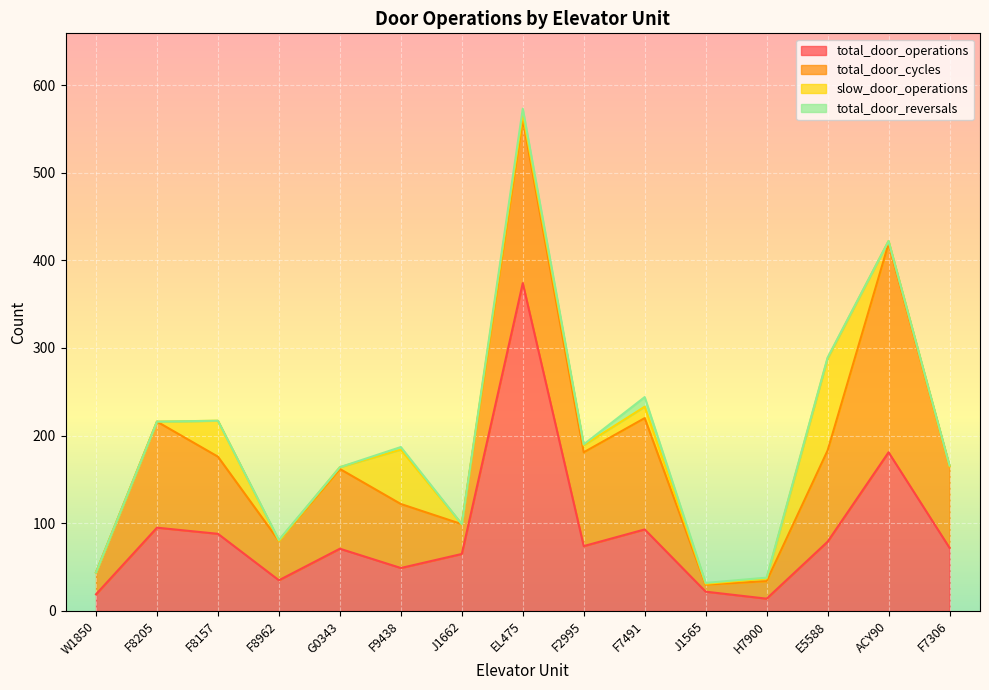

Is it true that total_door_operations equals 22 at J1565?

True